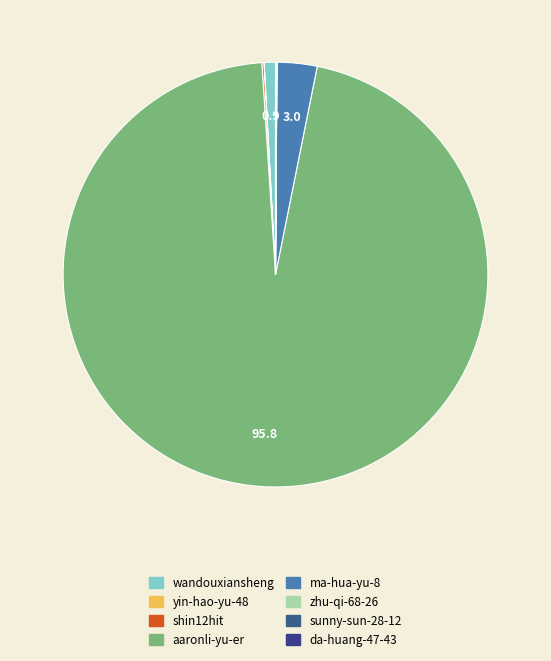

Rank the categories by value from highest to lowest.

aaronli-yu-er, ma-hua-yu-8, wandouxiansheng, shin12hit, sunny-sun-28-12, yin-hao-yu-48, da-huang-47-43, zhu-qi-68-26